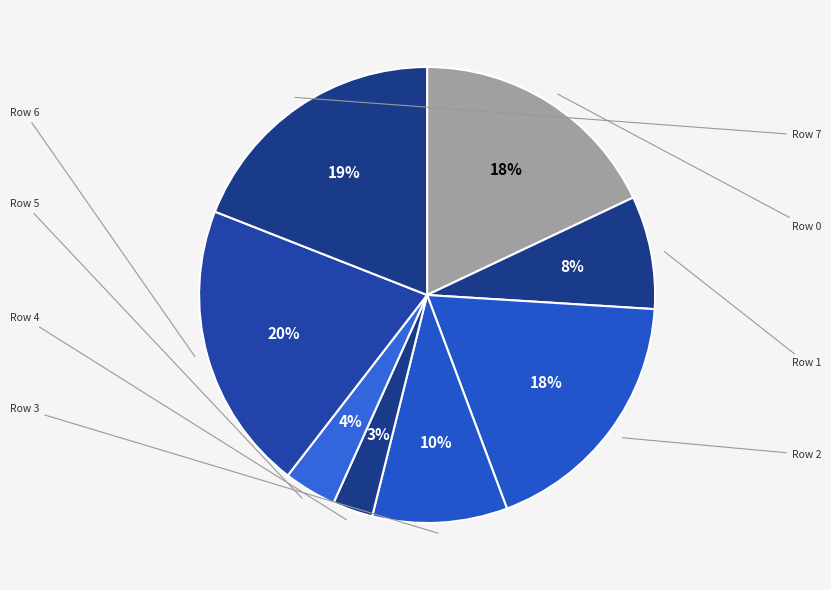

How many slices are in this pie chart?

8